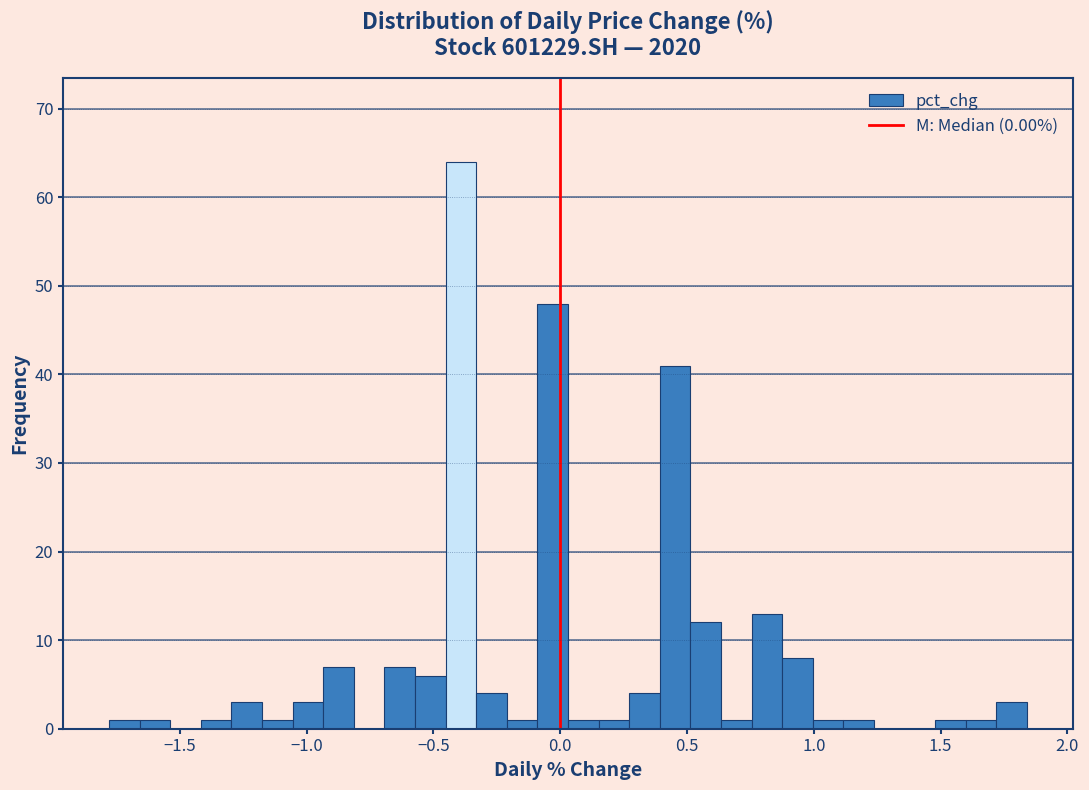

Around what value on the x-axis is the tallest bar? Give the approximate position of its centre, as read against the axis.

-0.40